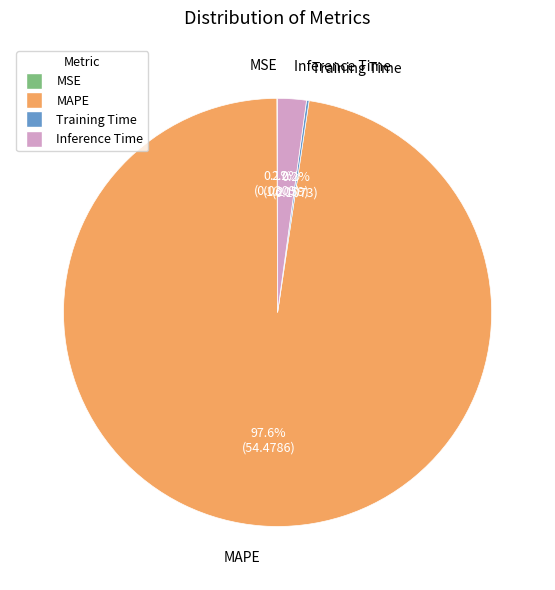

Which has a higher value, Inference Time or MAPE?

MAPE